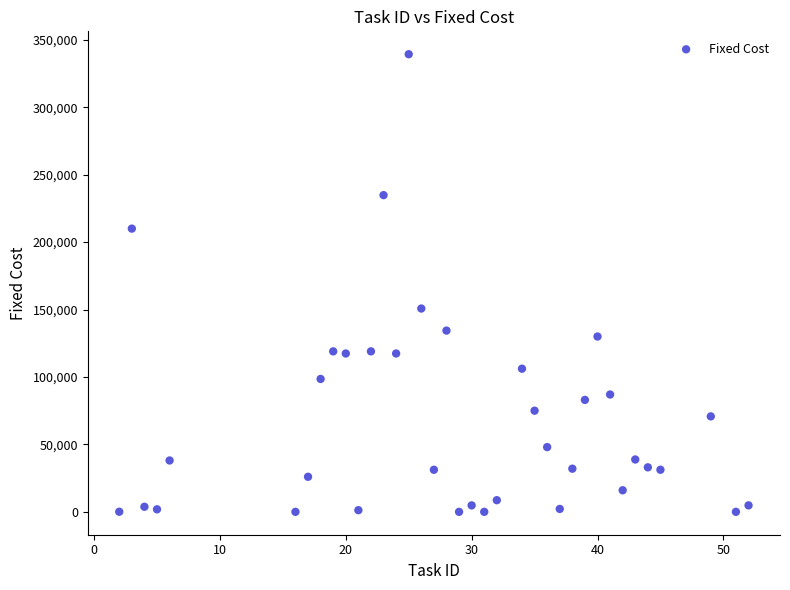

What Y value in the scatter plot is closest to 169657?

150750.6